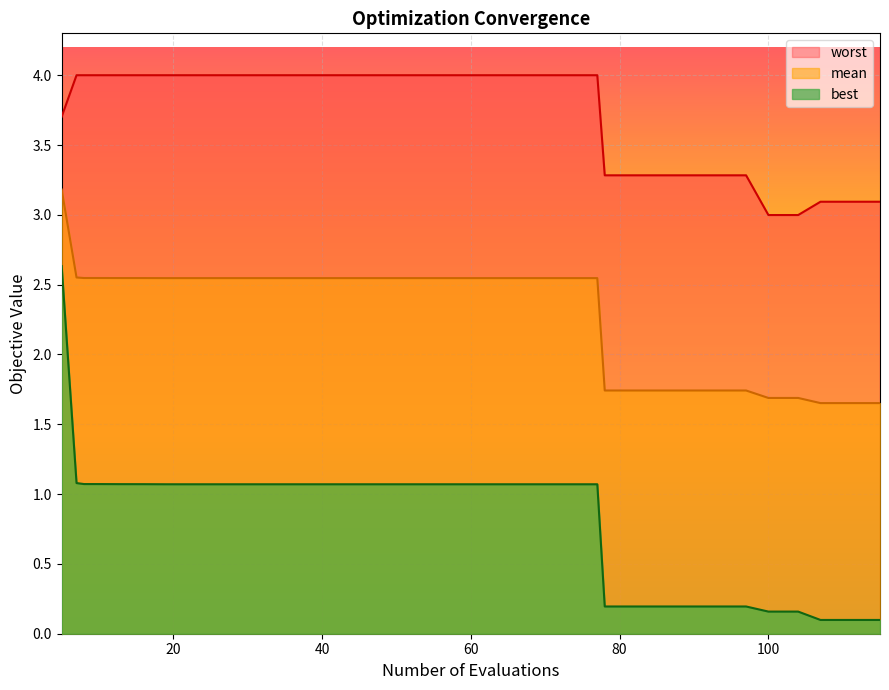

What is the sum of all mean values?

92.5